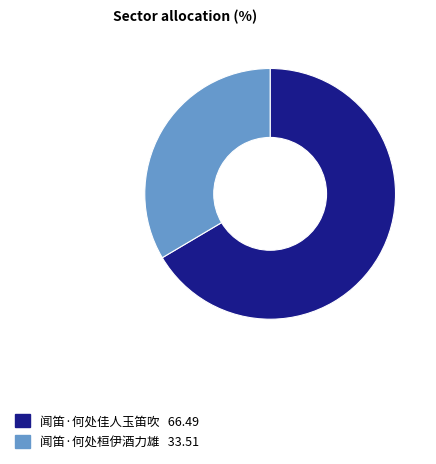

Which slice represents more than half of the pie?

闻笛·何处佳人玉笛吹